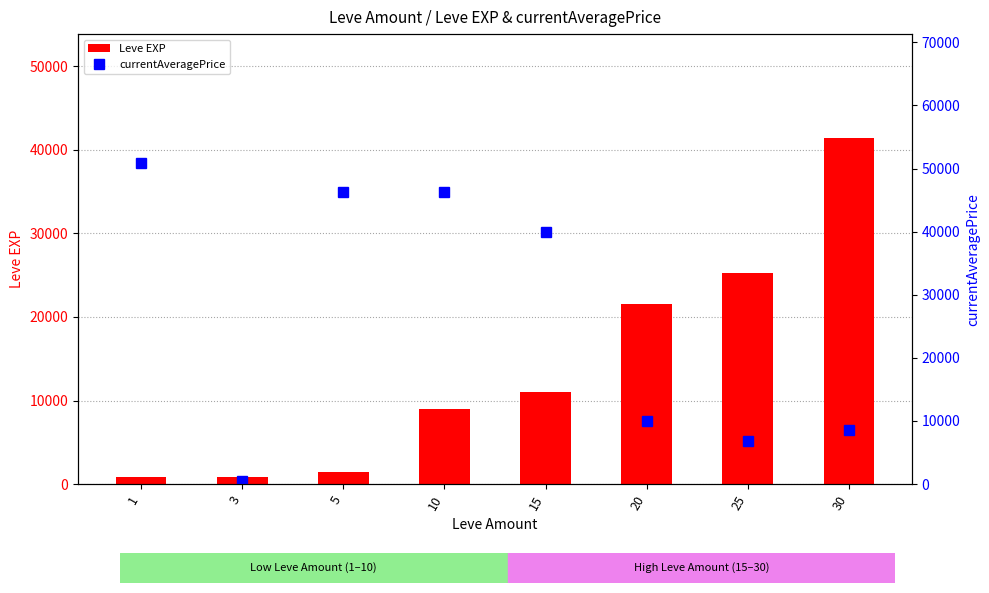

Reading left to right, list all the values displayed in this chart.

Leve EXP: 800.0	800.0	1420.0	8930.0	11040.0	21600.0	25250.0	41410.0
currentAveragePrice: 50923.5	476.1	46211.9	46211.9	40000.0	9994.0	6764.9	8577.3